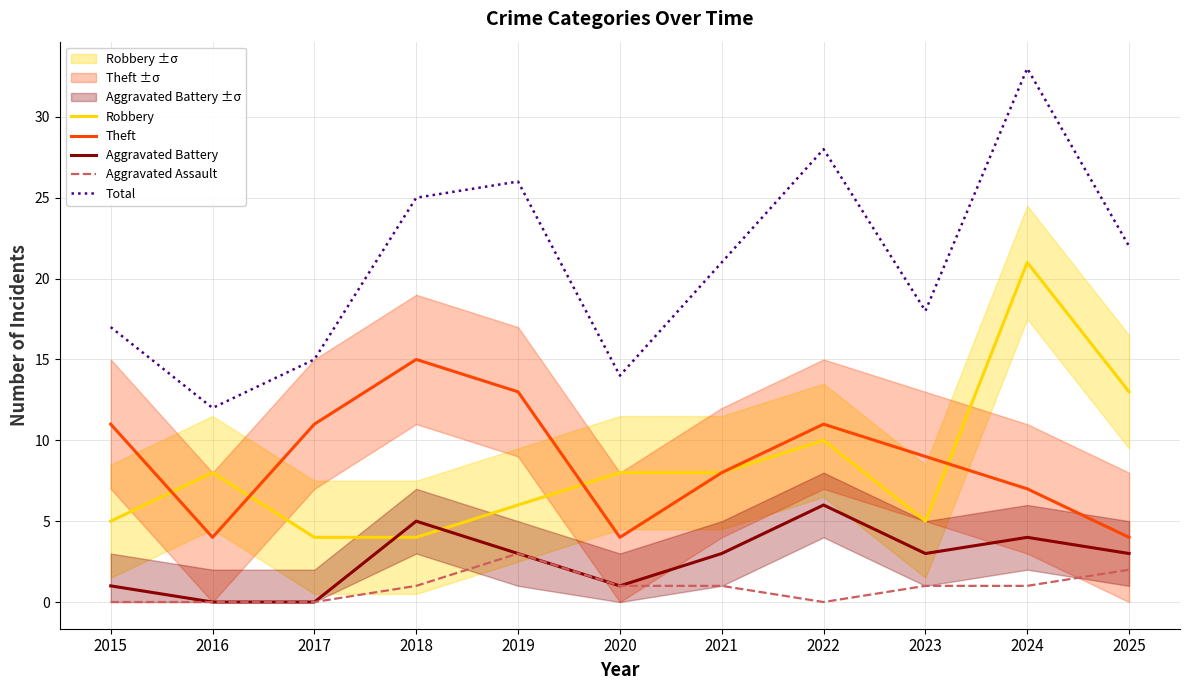

List the series in order of their peak value, highest first.

Total, Robbery, Theft, Aggravated Battery, Aggravated Assault